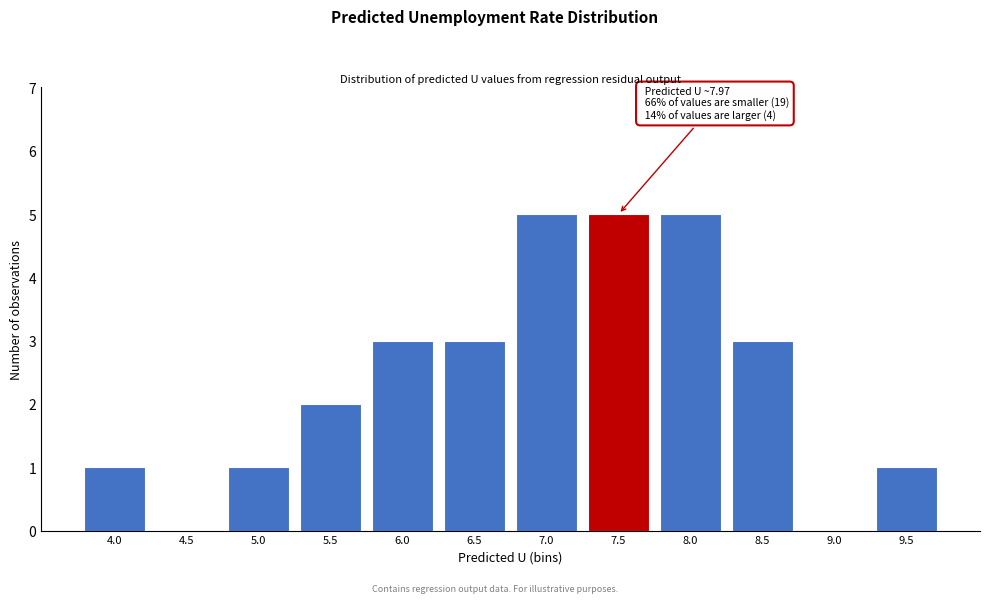

What is the sum of all values?

29